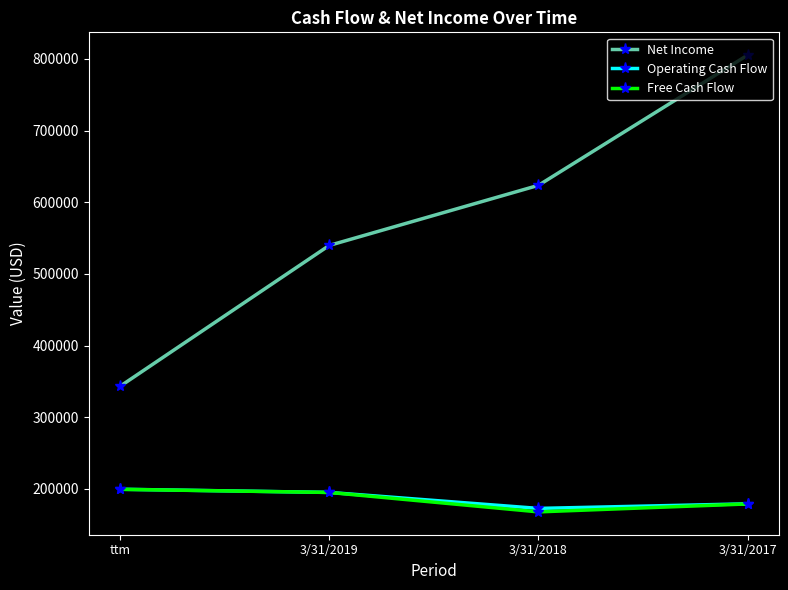

What is the difference between the second highest and second lowest values in the Free Cash Flow series?

16060